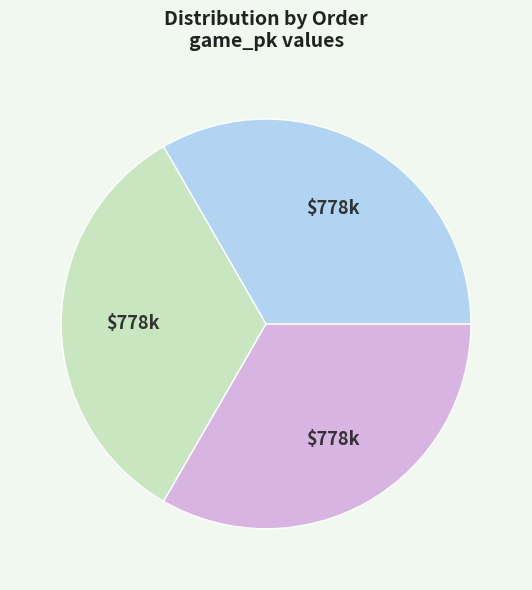

Is there a majority slice in this chart?

No